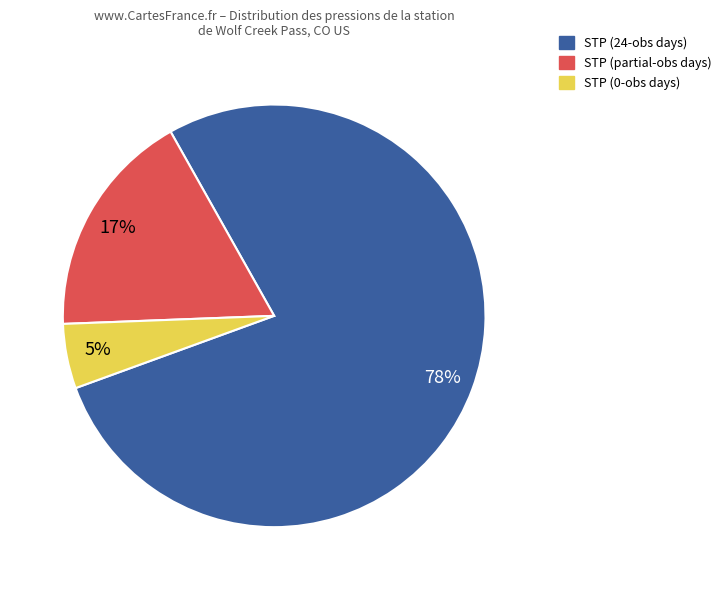

Does any single category account for the majority?

Yes